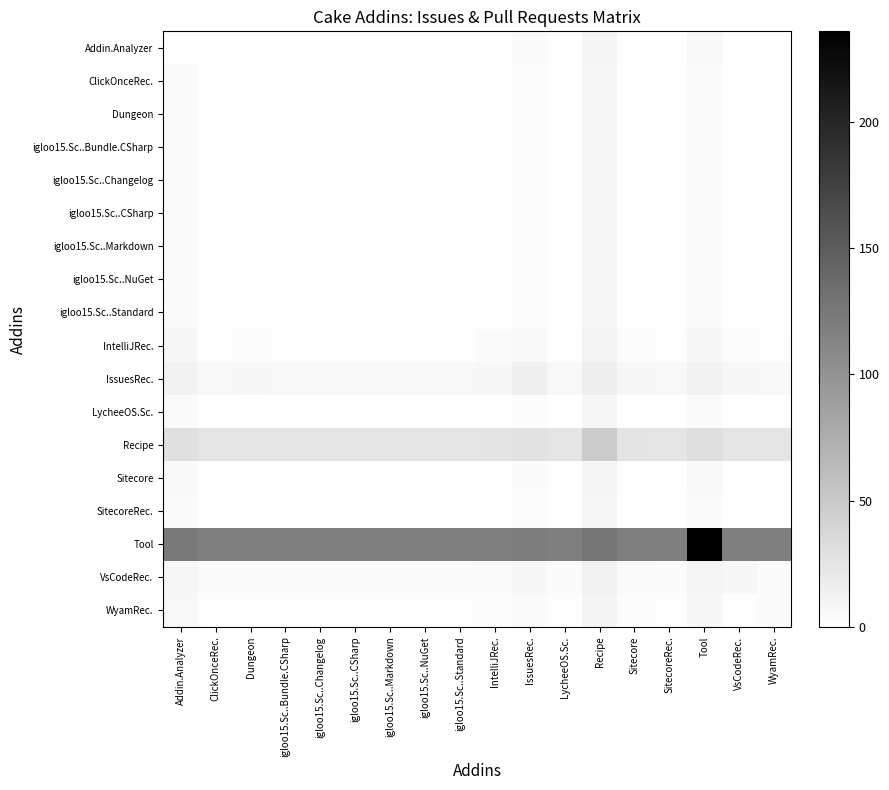

How many values in the WyamRec. series exceed 2?

9